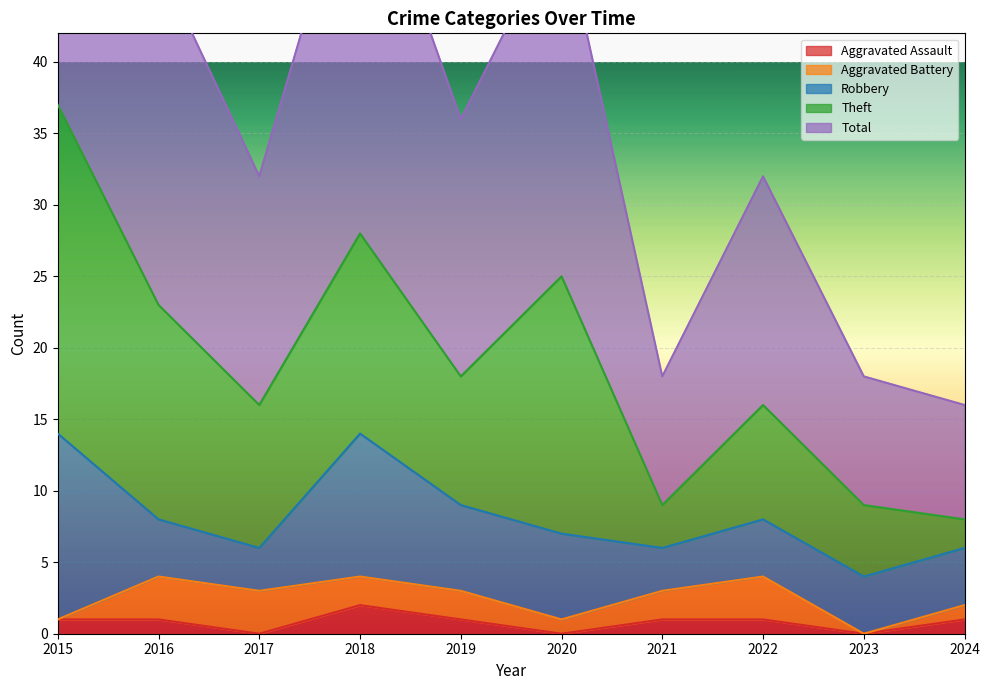

At which label does Robbery reach its peak?

2015